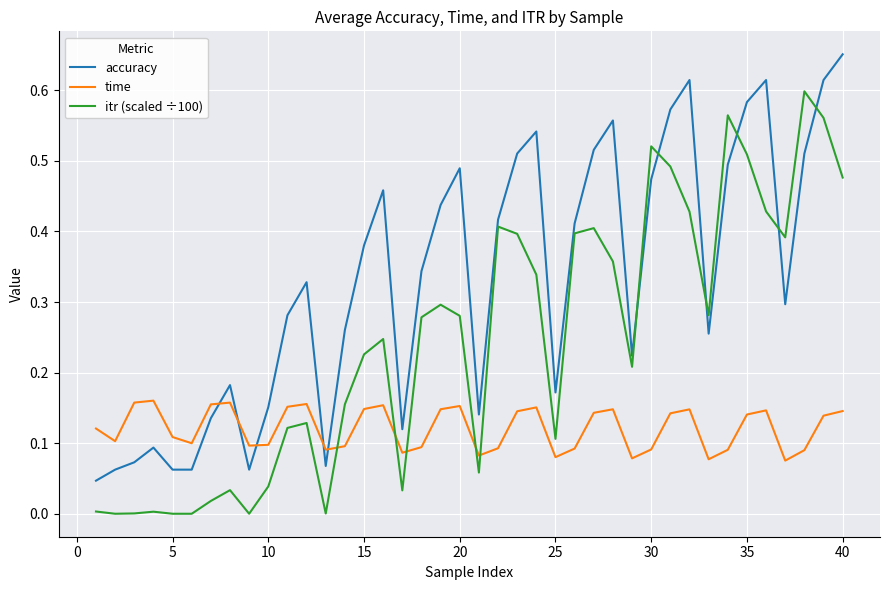

List the series in order of their overall mean, lowest first.

time, itr (scaled ÷100), accuracy